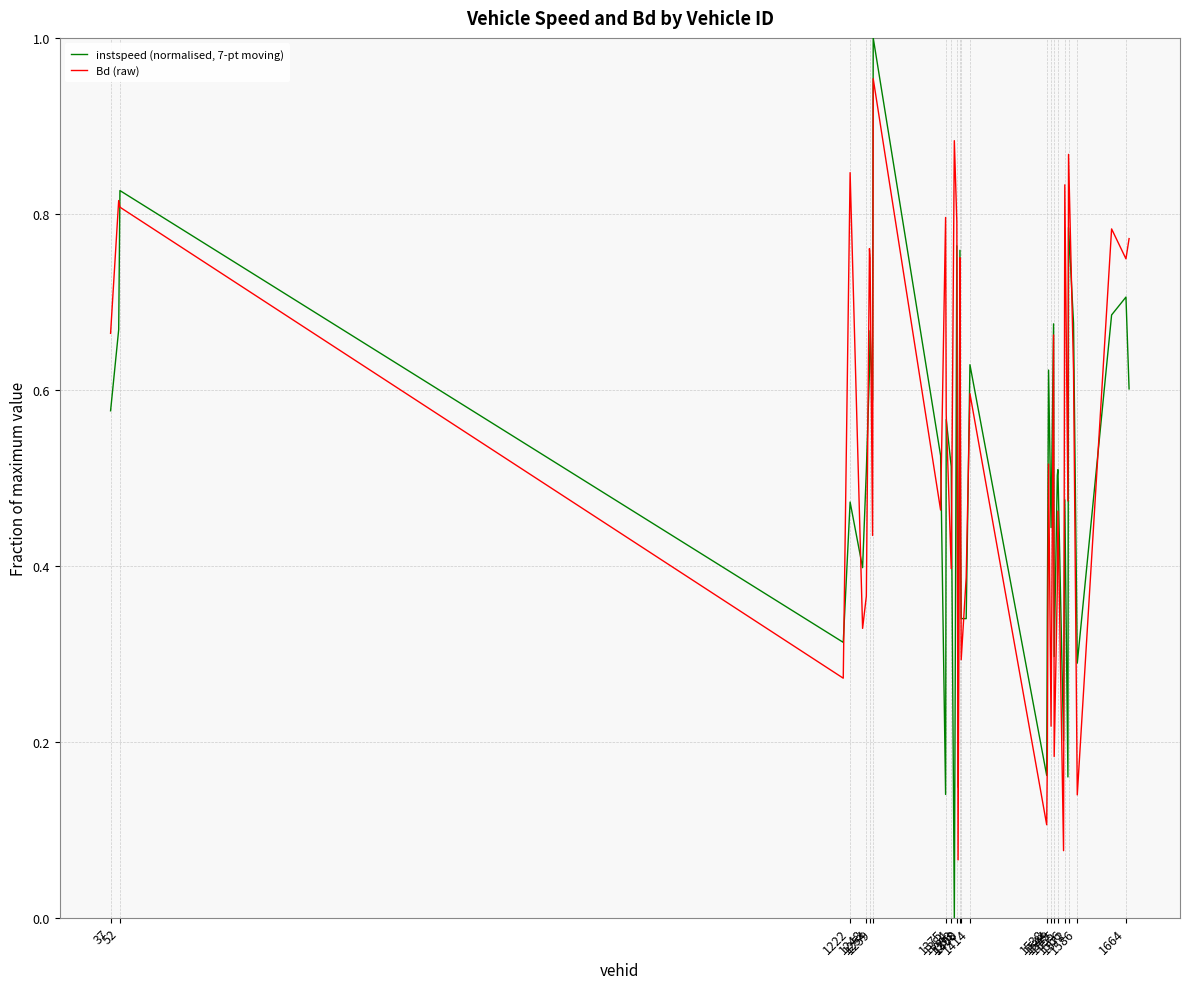

How many lines are shown in the chart?

2